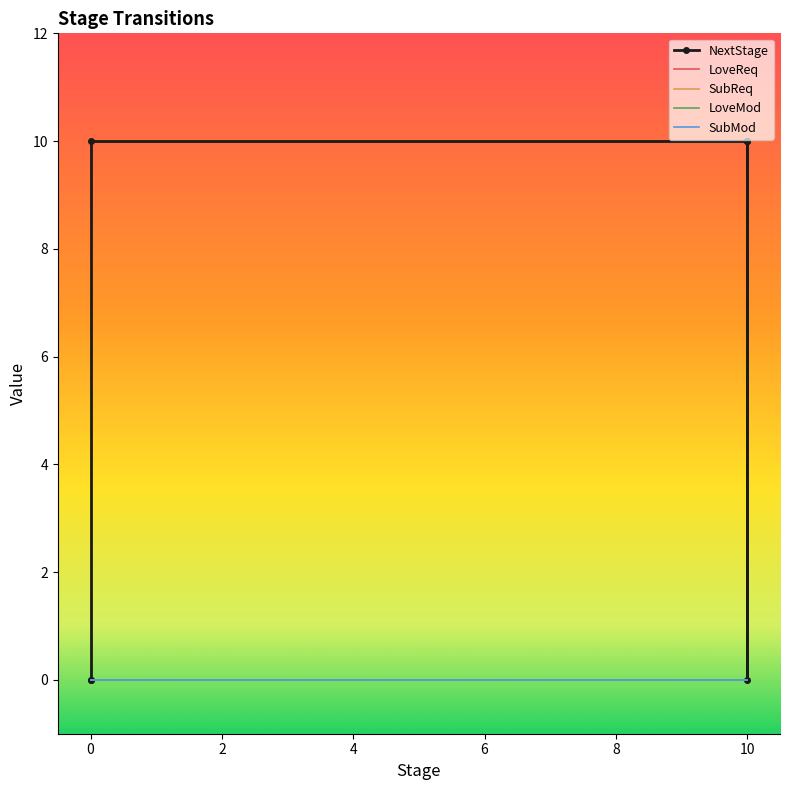

Reading left to right, list all the values displayed in this chart.

NextStage: 0=0	0=0	0=10	10=10	10=0	10=10	10=10
LoveReq: 0=0	0=0	0=0	10=0	10=0	10=0	10=0
SubReq: 0=0	0=0	0=0	10=0	10=0	10=0	10=0
LoveMod: 0=0	0=0	0=0	10=0	10=0	10=0	10=0
SubMod: 0=0	0=0	0=0	10=0	10=0	10=0	10=0